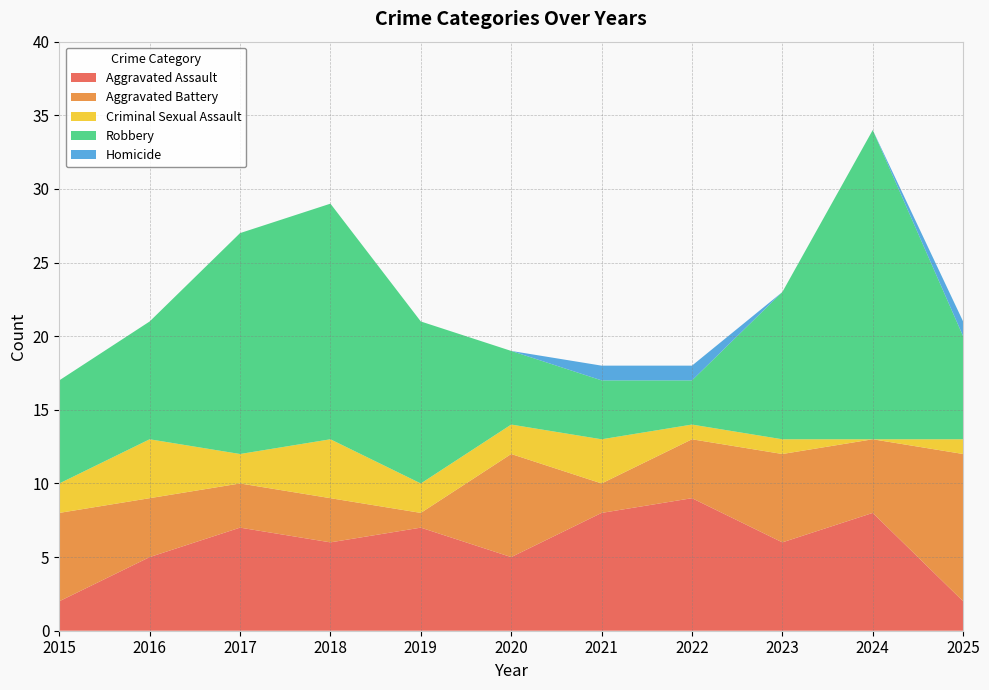

Reading left to right, extract all data points from this chart.

Aggravated Assault: 2015=2	2016=5	2017=7	2018=6	2019=7	2020=5	2021=8	2022=9	2023=6	2024=8	2025=2
Aggravated Battery: 2015=6	2016=4	2017=3	2018=3	2019=1	2020=7	2021=2	2022=4	2023=6	2024=5	2025=10
Criminal Sexual Assault: 2015=2	2016=4	2017=2	2018=4	2019=2	2020=2	2021=3	2022=1	2023=1	2024=0	2025=1
Robbery: 2015=7	2016=8	2017=15	2018=16	2019=11	2020=5	2021=4	2022=3	2023=10	2024=21	2025=7
Homicide: 2015=0	2016=0	2017=0	2018=0	2019=0	2020=0	2021=1	2022=1	2023=0	2024=0	2025=1